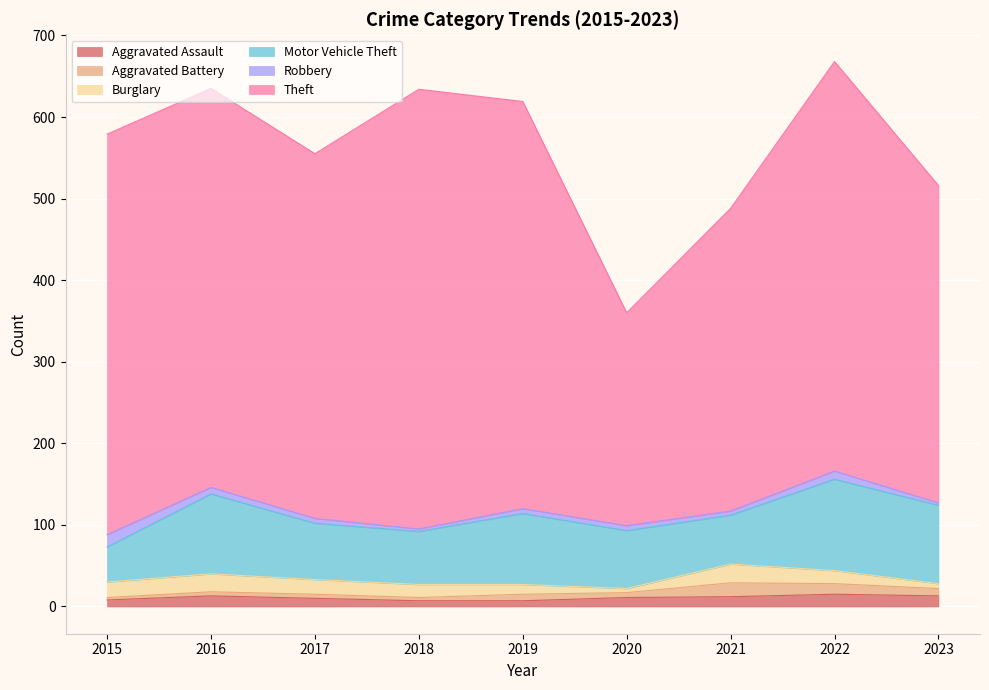

What is the difference between the highest and lowest values at 2021?

366